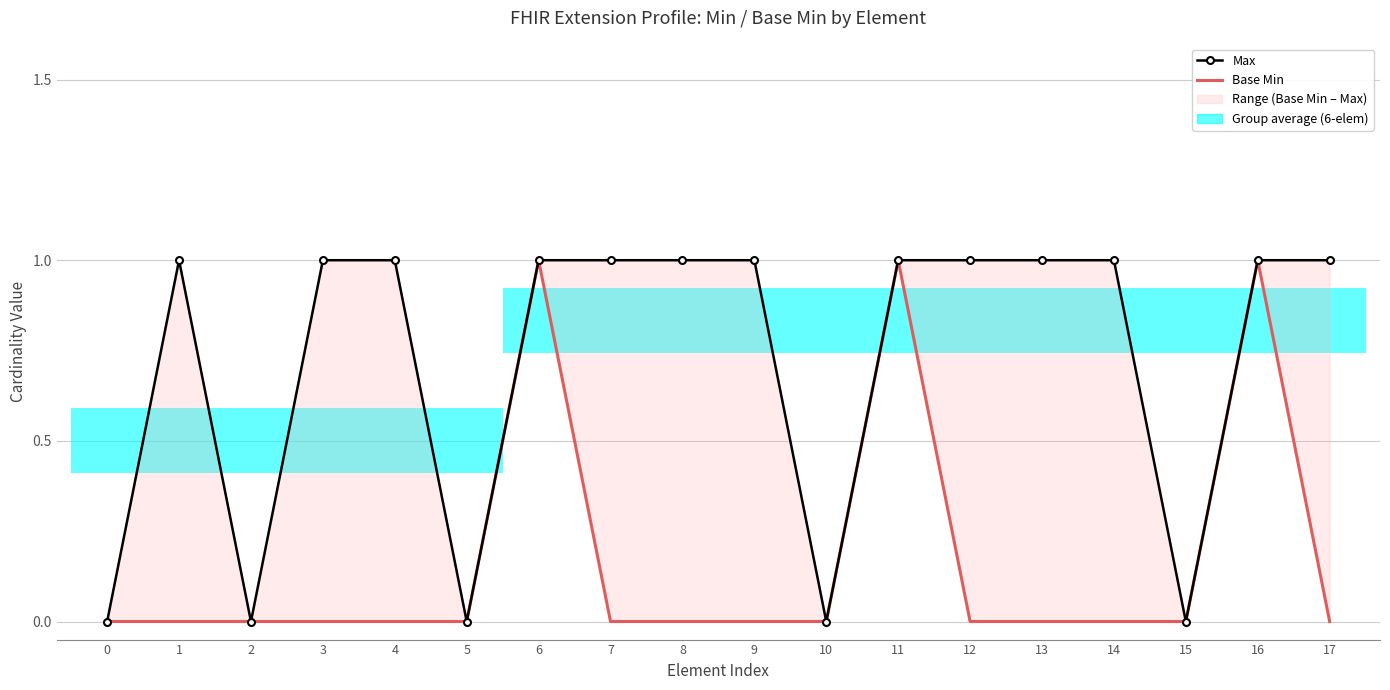

What is the total value across all series at 13?

1